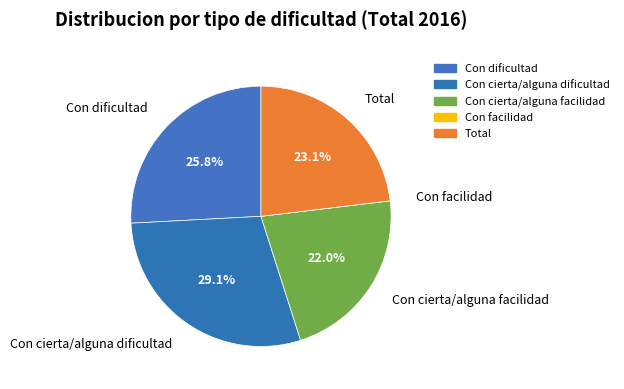

Does Con cierta/alguna dificultad account for over 50% of the chart?

No